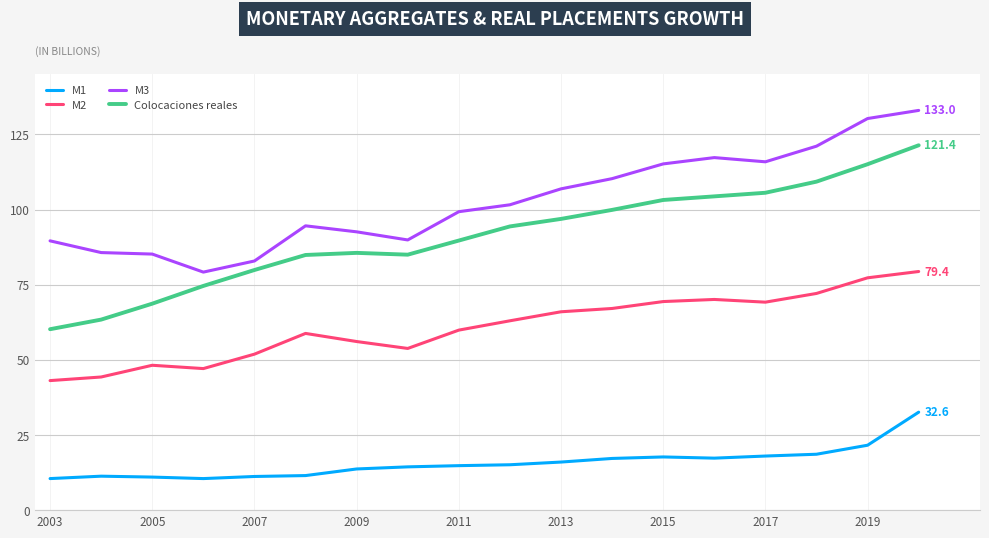

Is this an area chart (filled region under the line)?

No